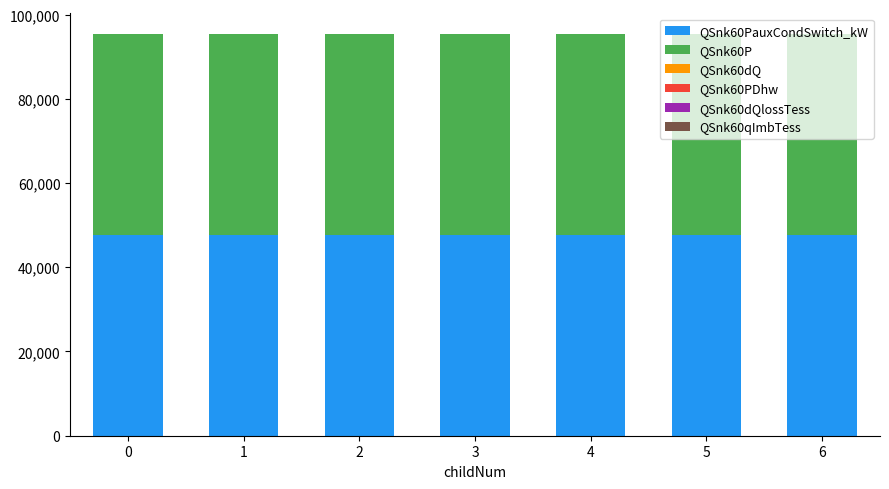

Which series has the largest total across all categories?

QSnk60PauxCondSwitch_kW